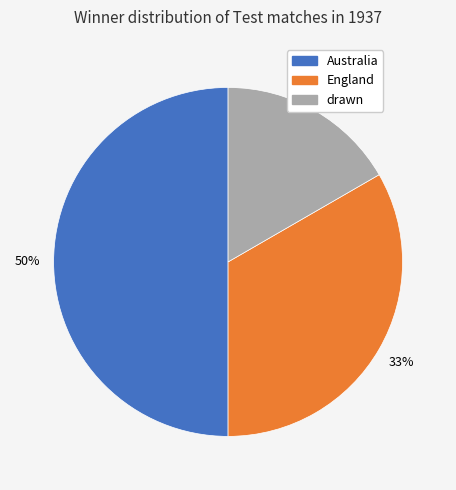

Combined, do drawn and Australia account for over 50%?

Yes